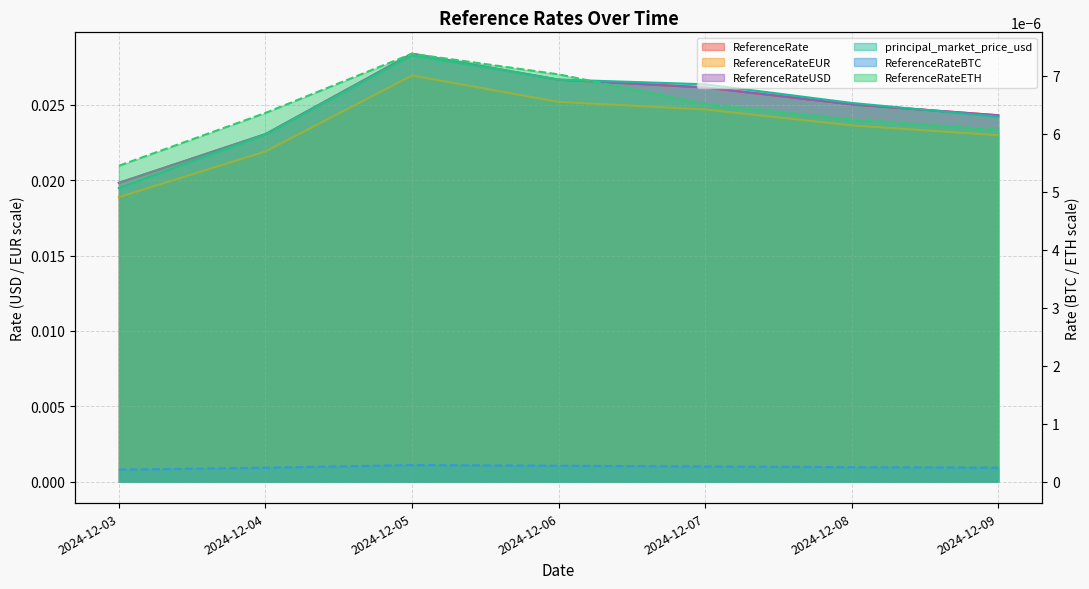

Does the chart display data point markers on the line(s)?

No